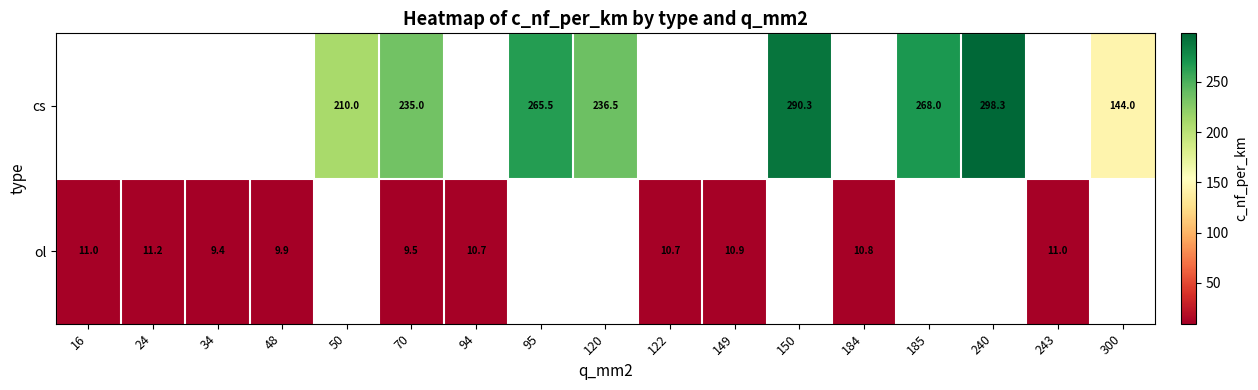

The cs series shows 298.3 at 240. True or false?

True